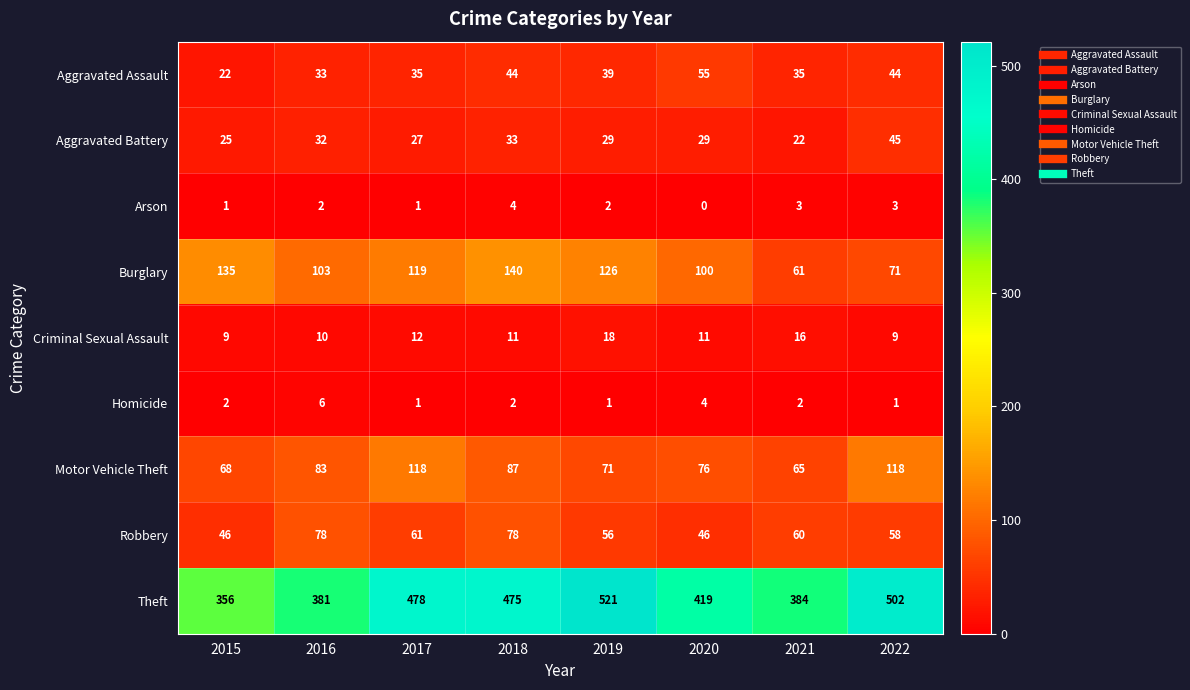

The Motor Vehicle Theft series shows 118 at 2022. True or false?

True